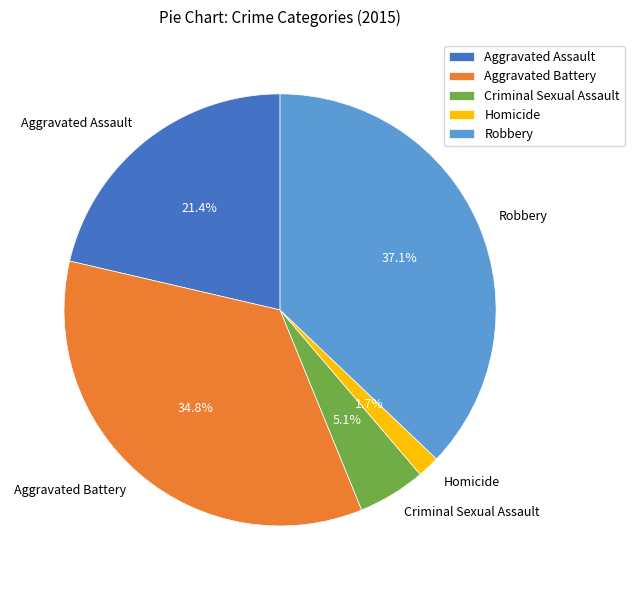

How many slices are in this pie chart?

5